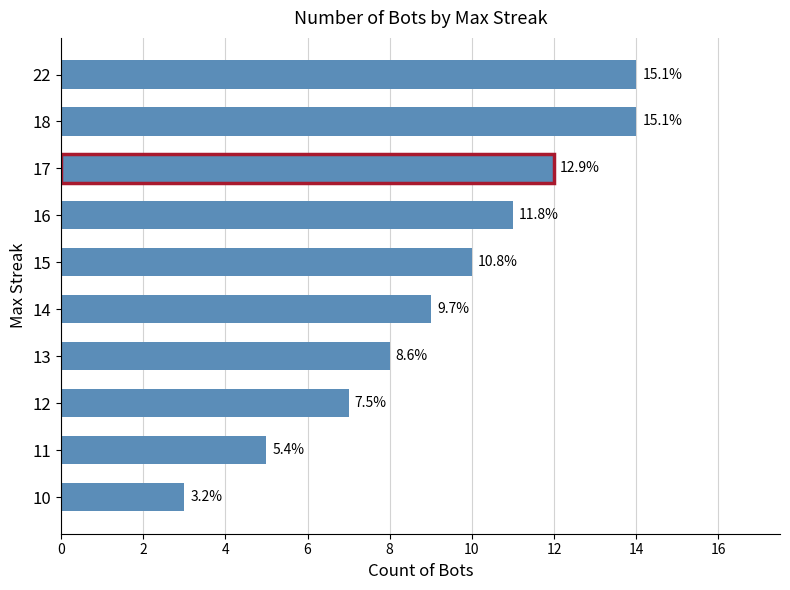

How many bars are there in total?

10